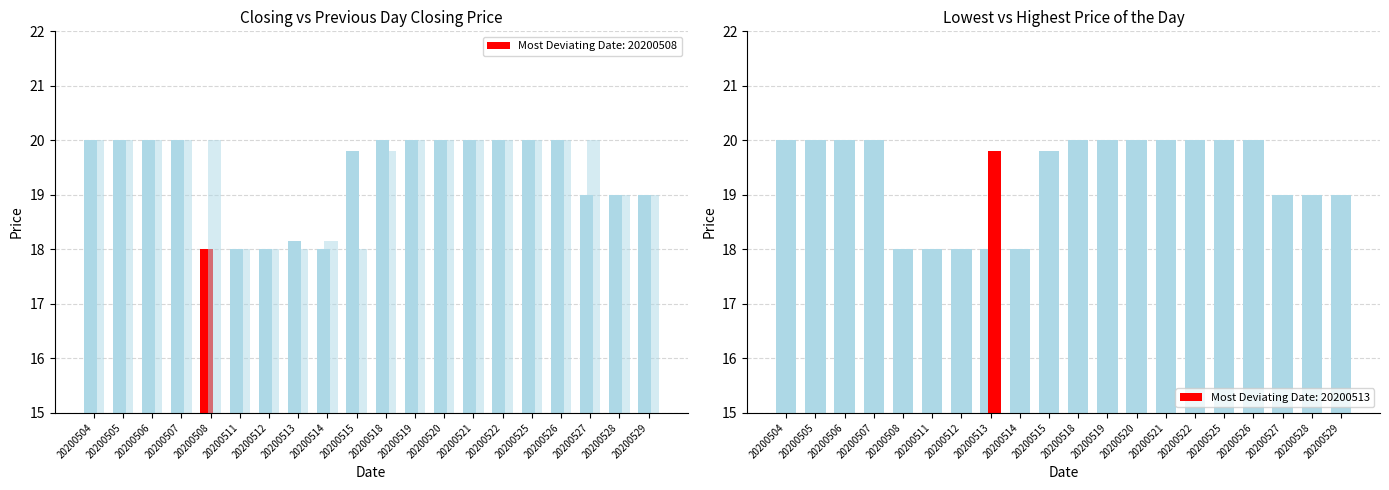

Is it true that Previous Day Closing Price equals 30.4 at 20200511?

False